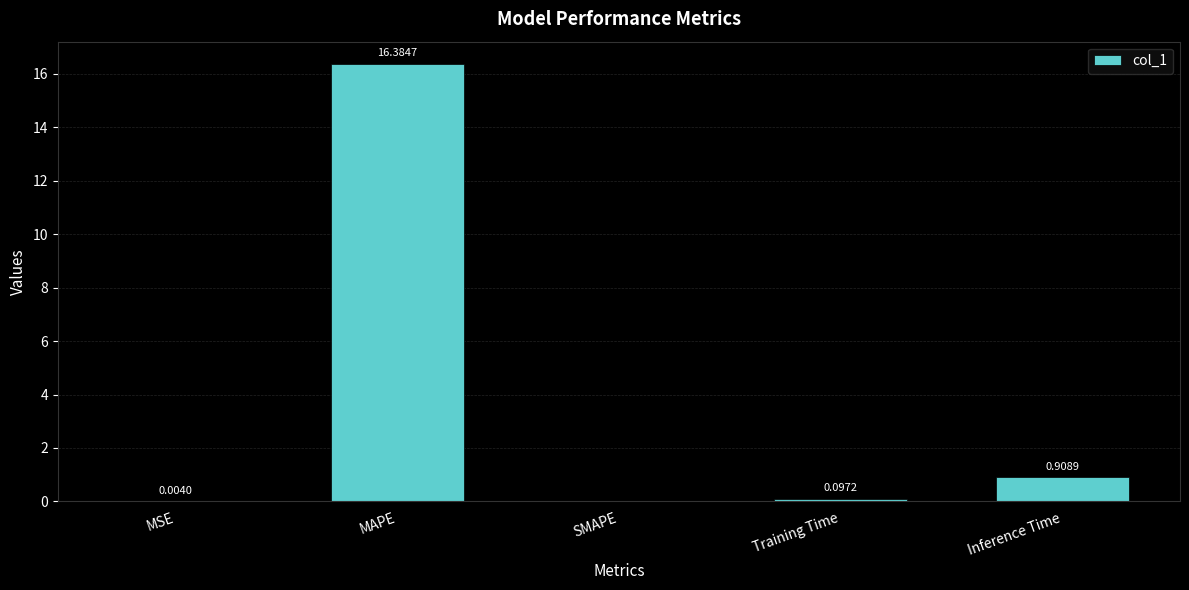

Count the number of categories in the chart.

5